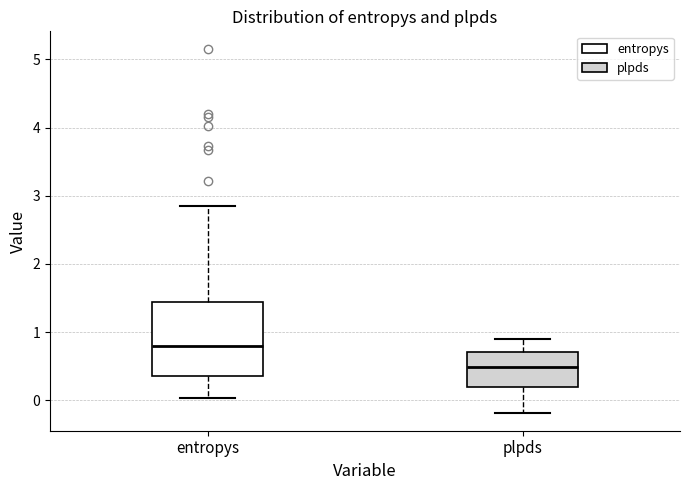

Reading left to right, read every box against the y-axis: the position of its median line, the range the box covers, and the ends of its whiskers. The values are not printed on the chart, so give them approximately, as read against the axis.

entropys: median 0.8, box 0.4 to 1.4, whiskers 0.0 to 2.8
plpds: median 0.5, box 0.2 to 0.7, whiskers -0.2 to 0.9